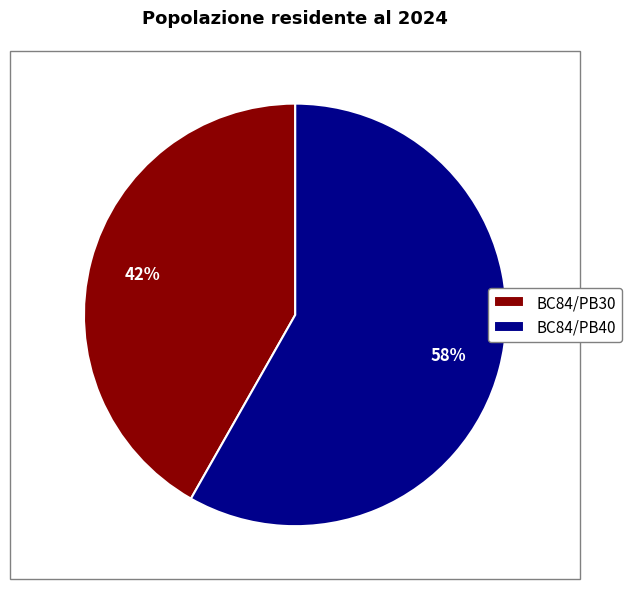

To the nearest percent, what is the difference between the BC84/PB30 and BC84/PB40 slice percentages?

16%